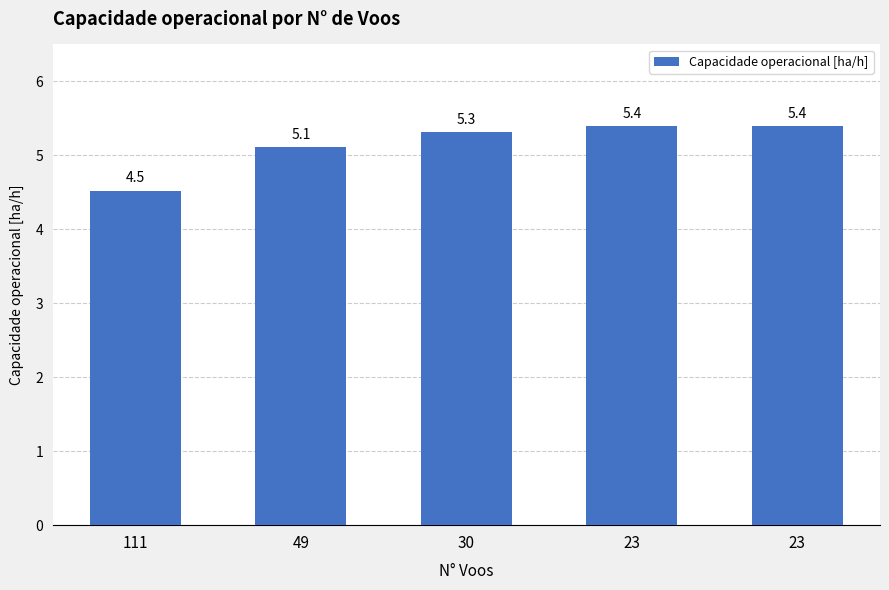

What is the greatest value displayed?

5.4